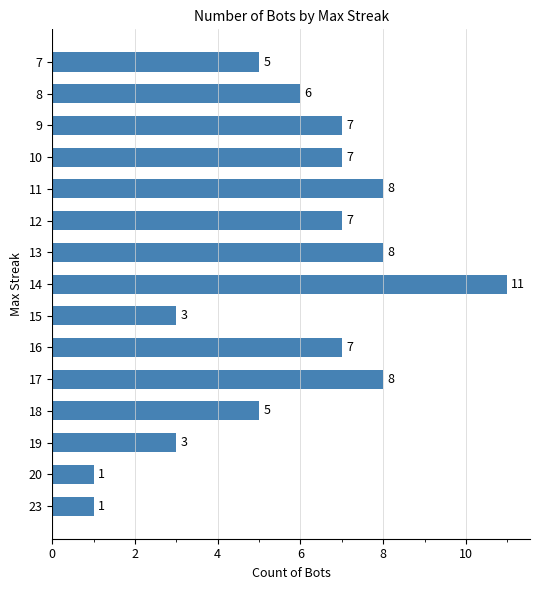

True or false: the data shows 3 at 13.

False